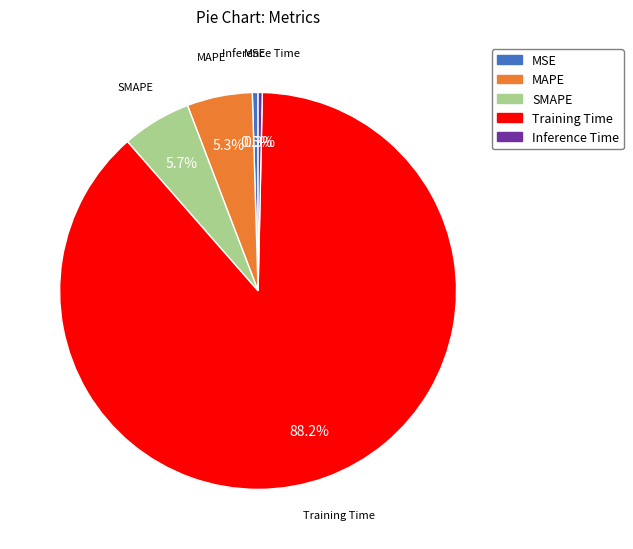

How many segments does this pie chart have?

5